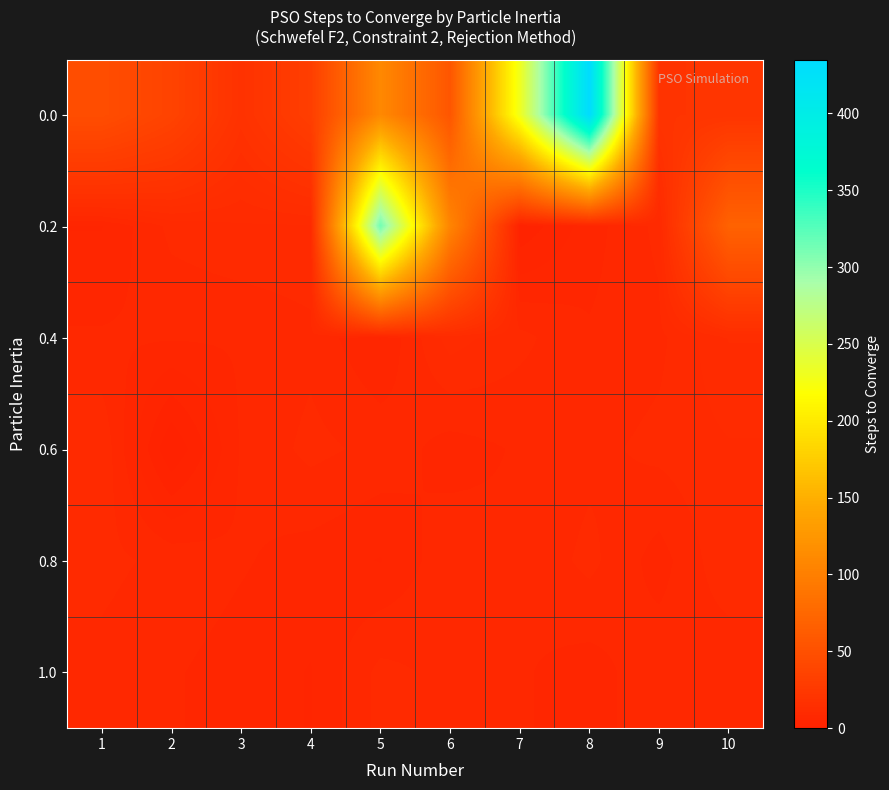

What is the greatest value displayed?

435